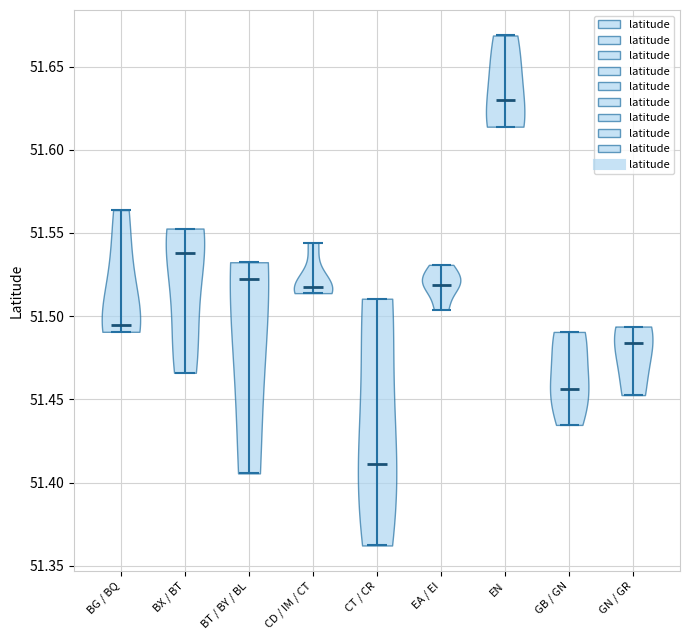

Which violin has the highest median line?

EN